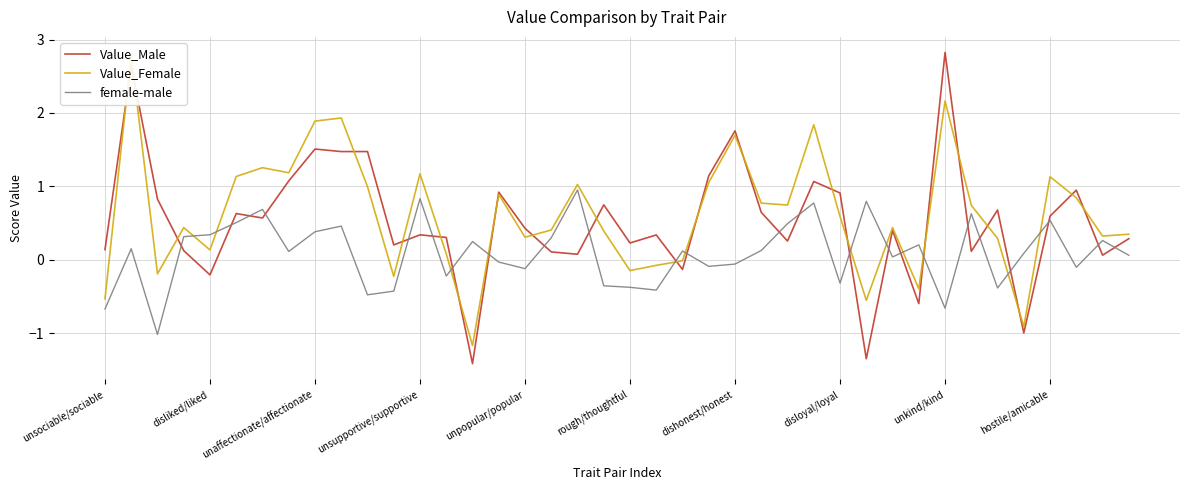

How many values in the female-male series exceed 0?

24